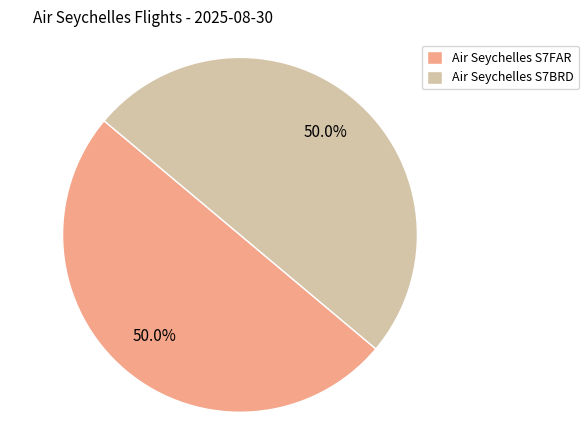

Approximately how many times larger is the value at Air Seychelles S7BRD compared to Air Seychelles S7FAR?

1.0